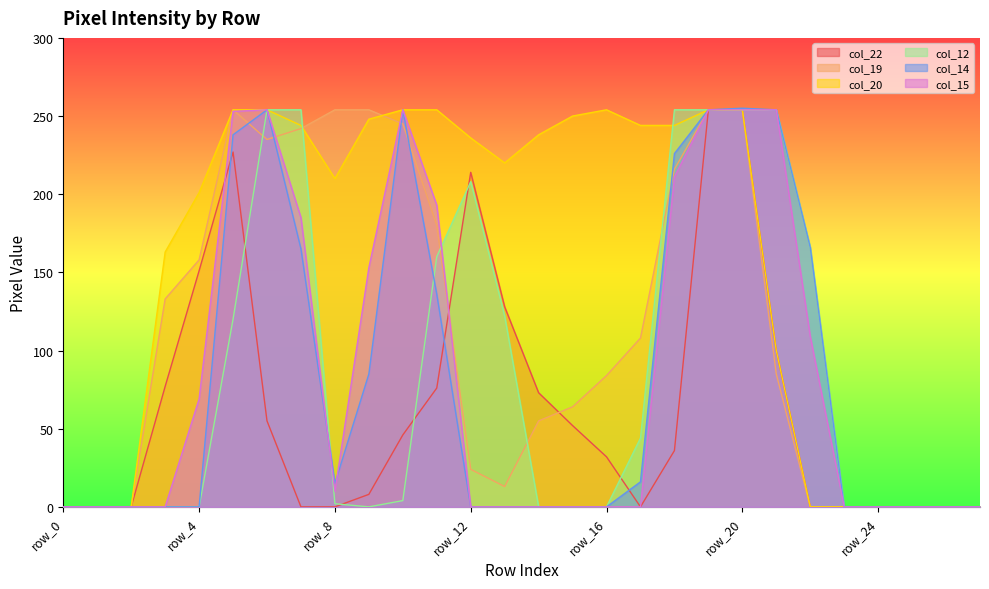

True or false: col_12 has a value of 44 at row_17.

True